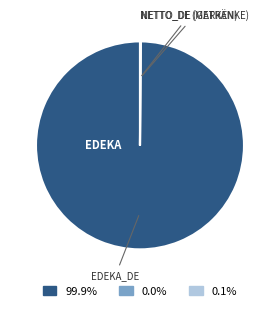

Is there a majority slice in this chart?

Yes